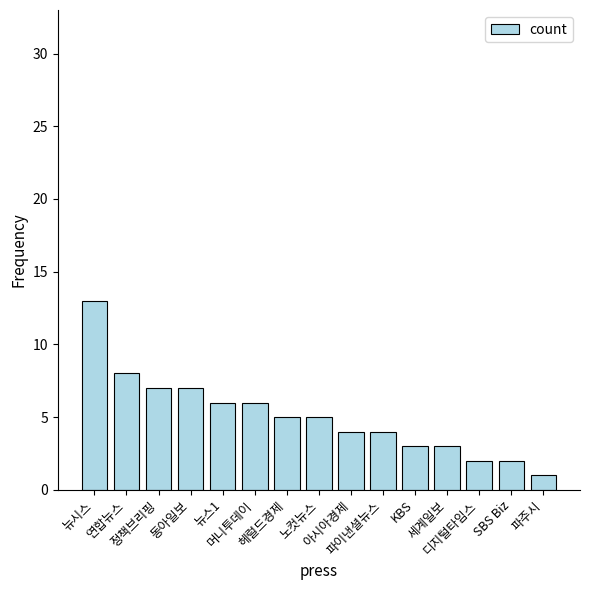

What is the change in value from 뉴시스 to 헤럴드경제?

-8